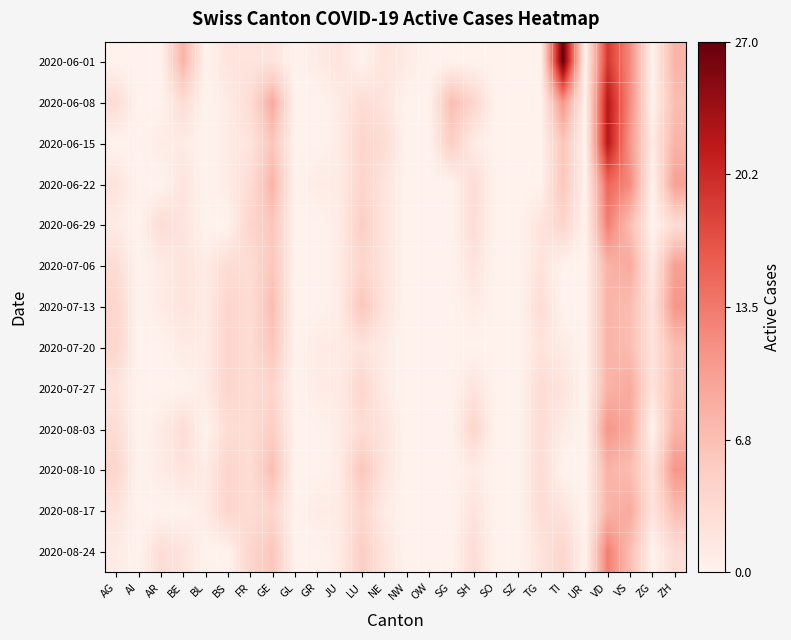

At which category does the chart reach its minimum across all series?

AG